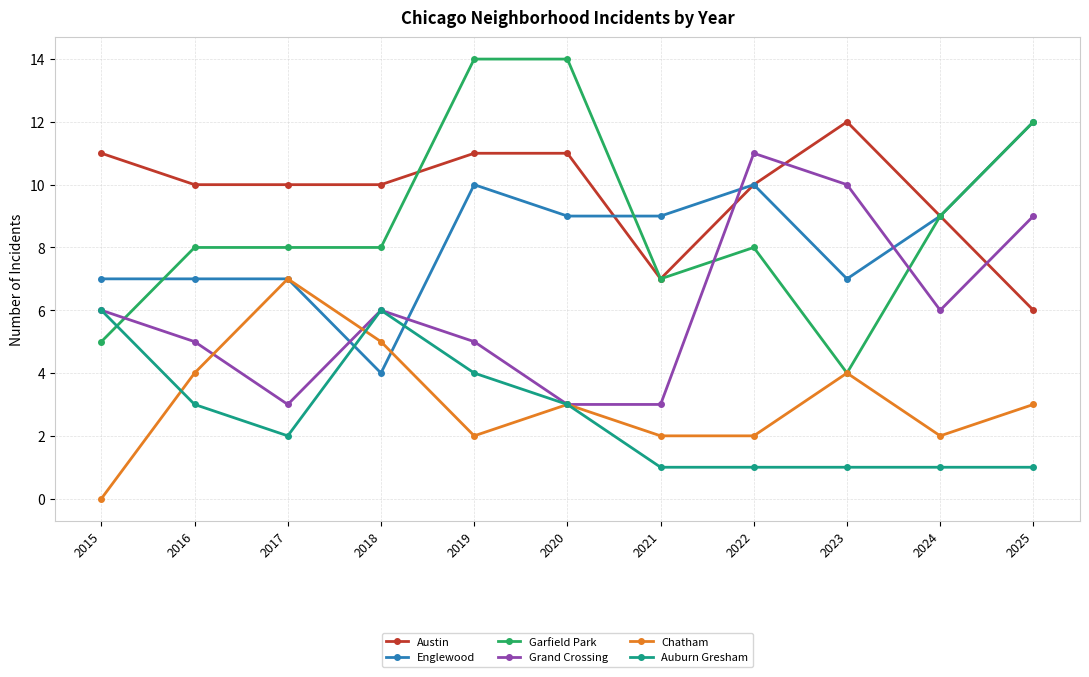

Which series has the largest total across all categories?

Austin